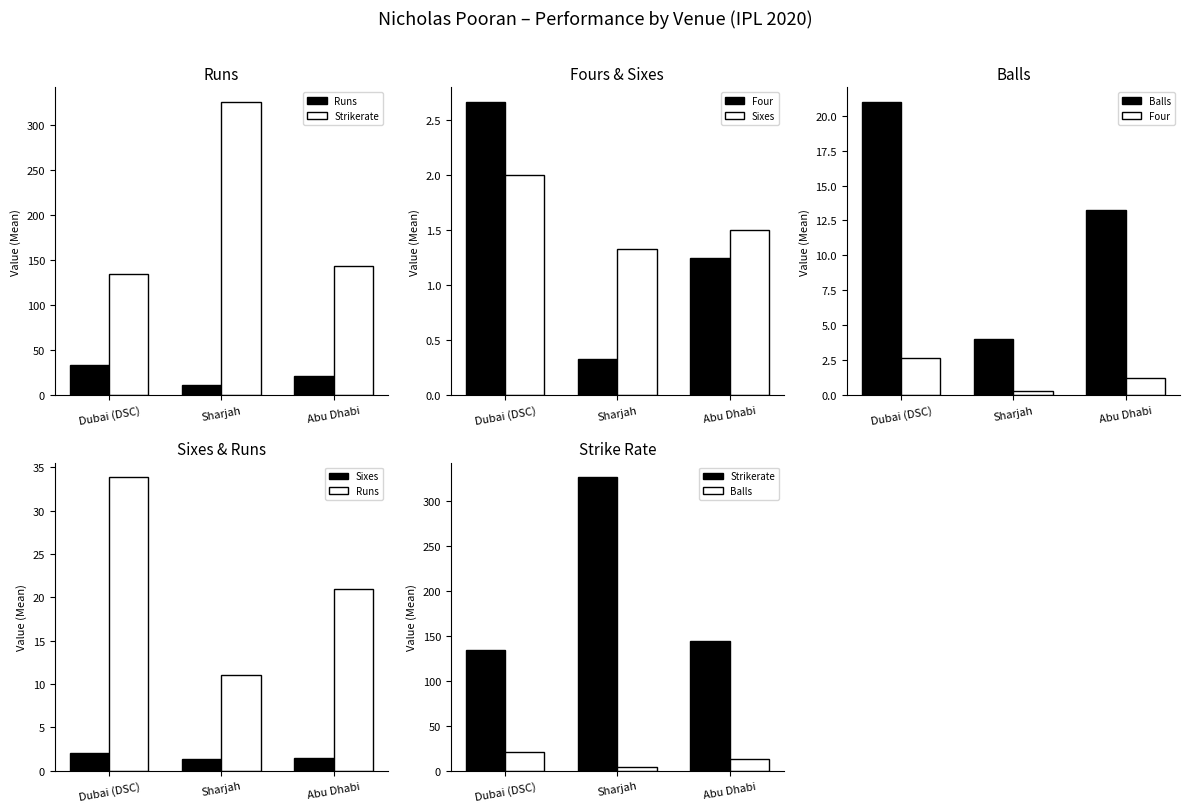

Are the bars horizontal?

No